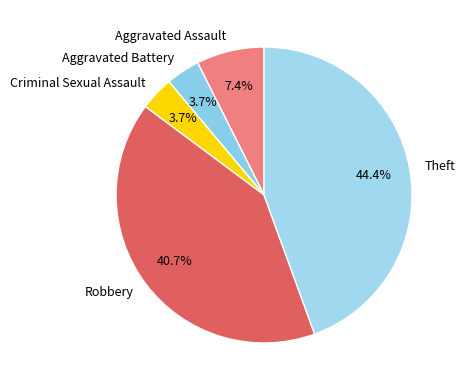

Is there any slice that represents more than half of the pie?

No